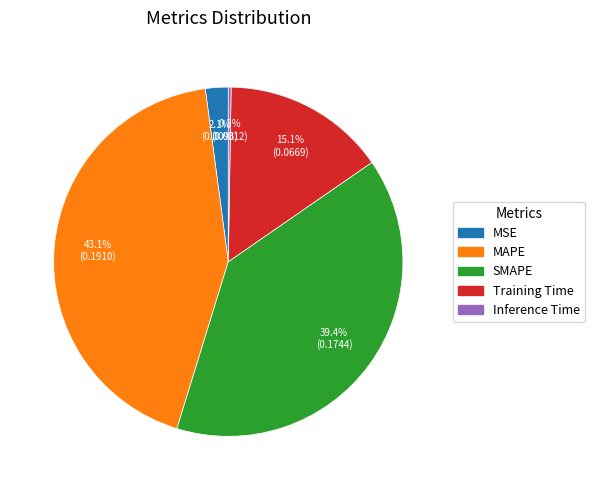

Does MAPE account for over 50% of the chart?

No